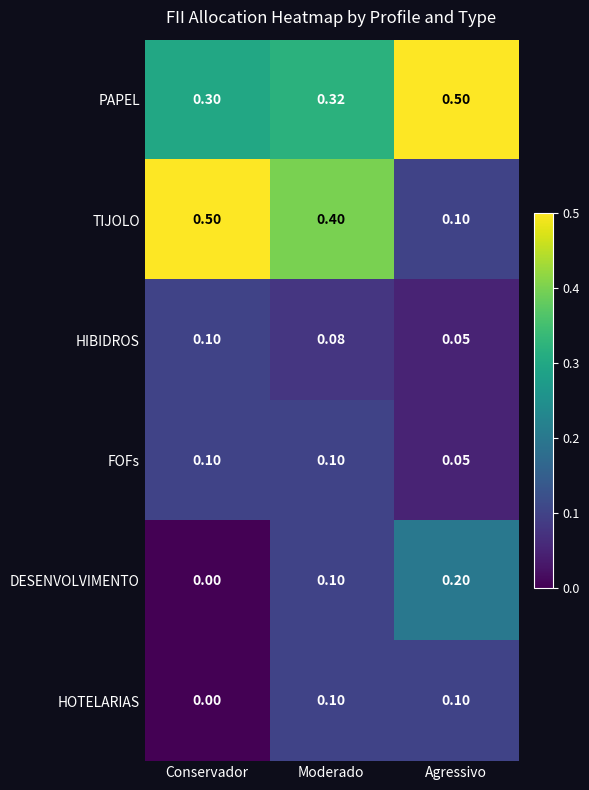

What is the greatest value displayed?

0.5